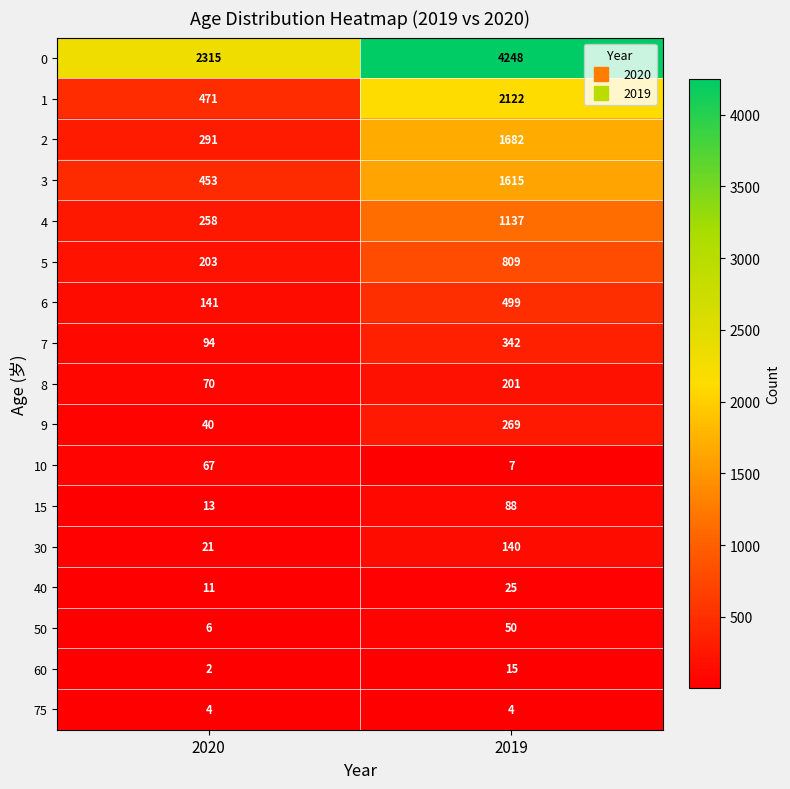

What is the sum of all 1 values?

2593